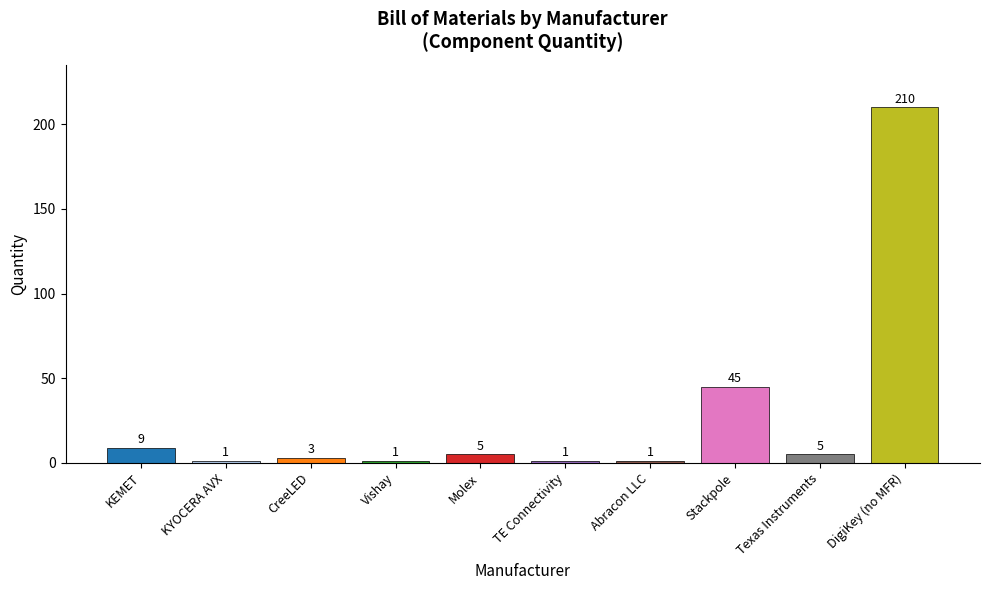

What is the greatest value displayed?

210